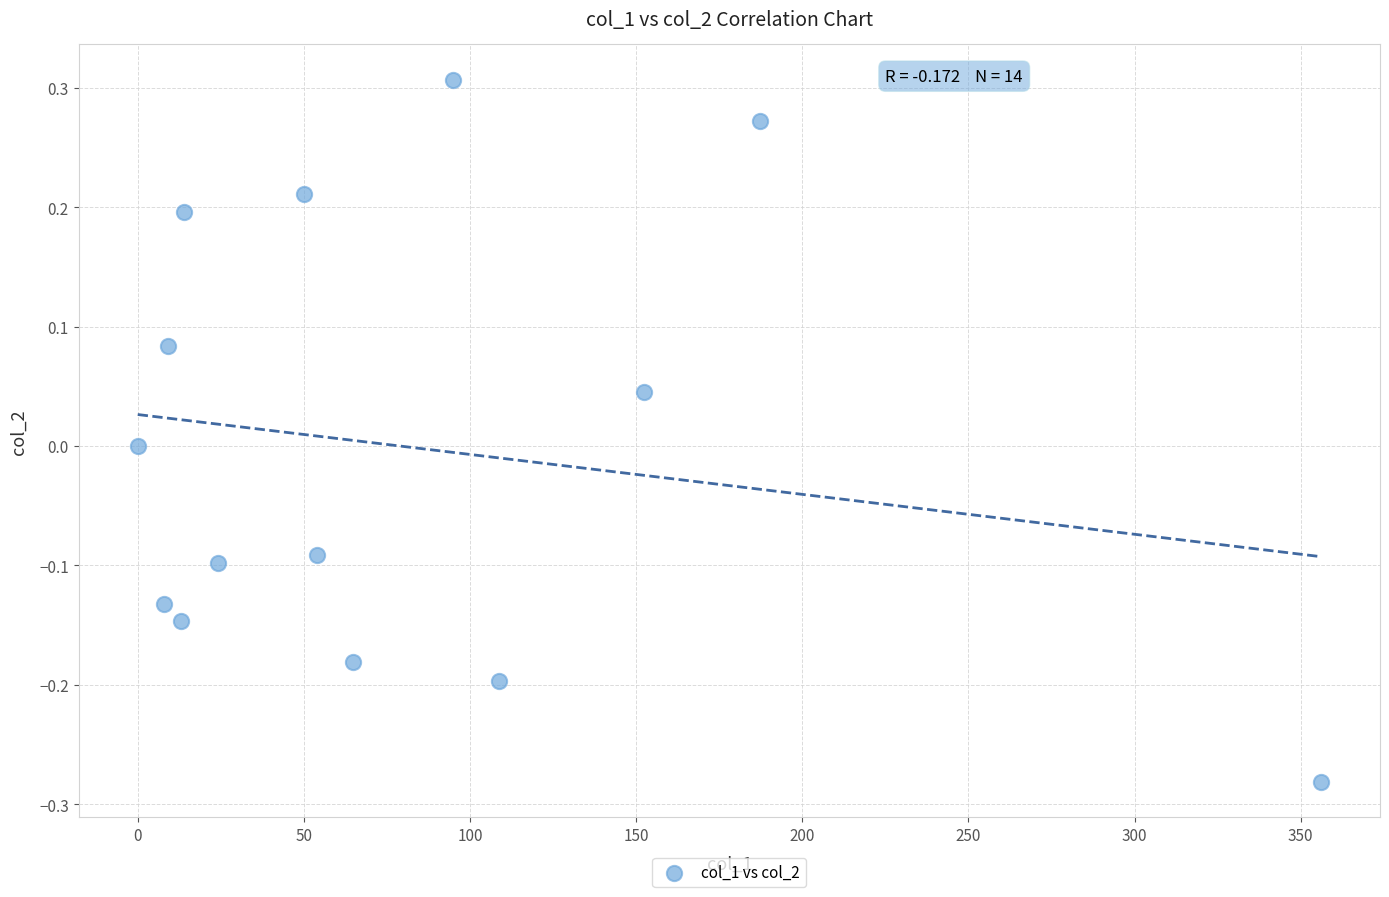

What is the range of Y values (max minus min)?

0.6